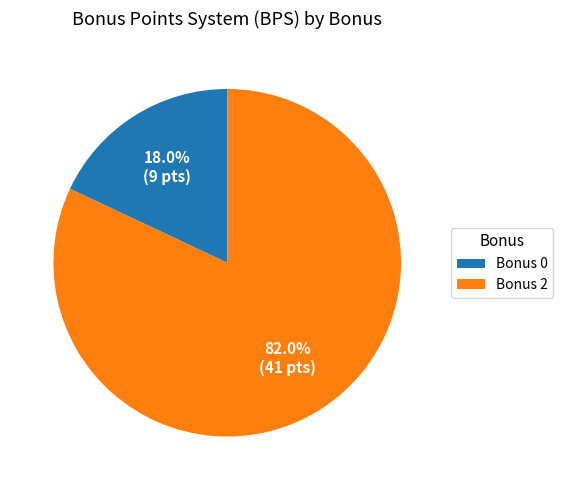

Combined, what portion of the pie is Bonus 2 and Bonus 0?

100.0%